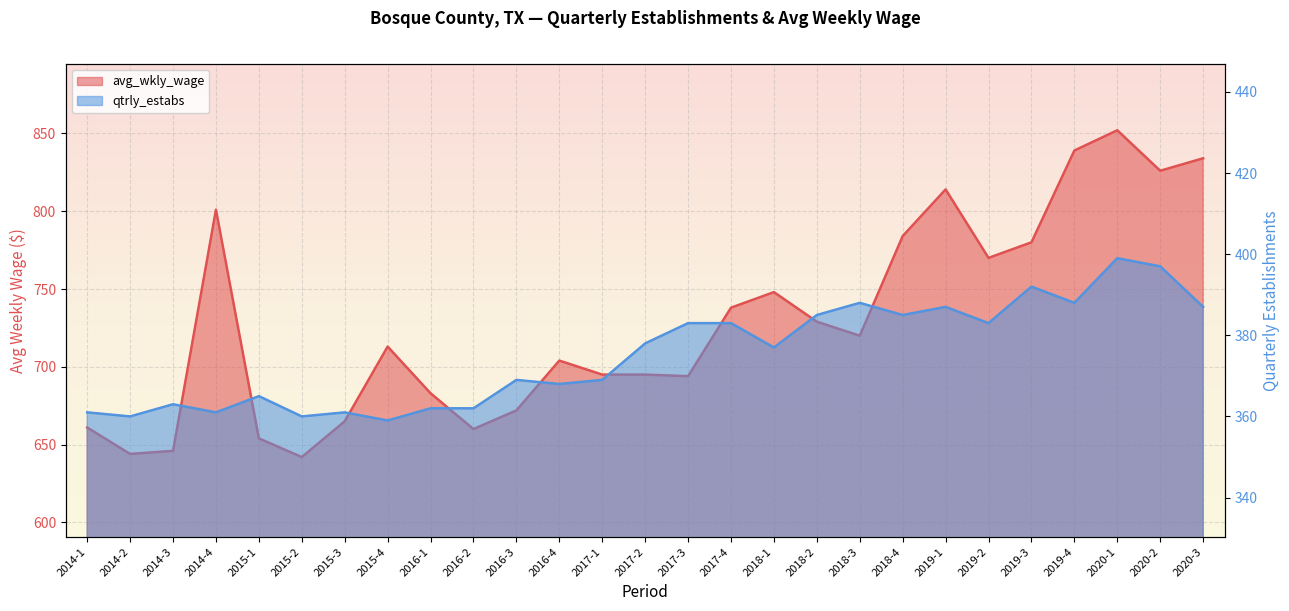

How many series are shown in this chart?

2